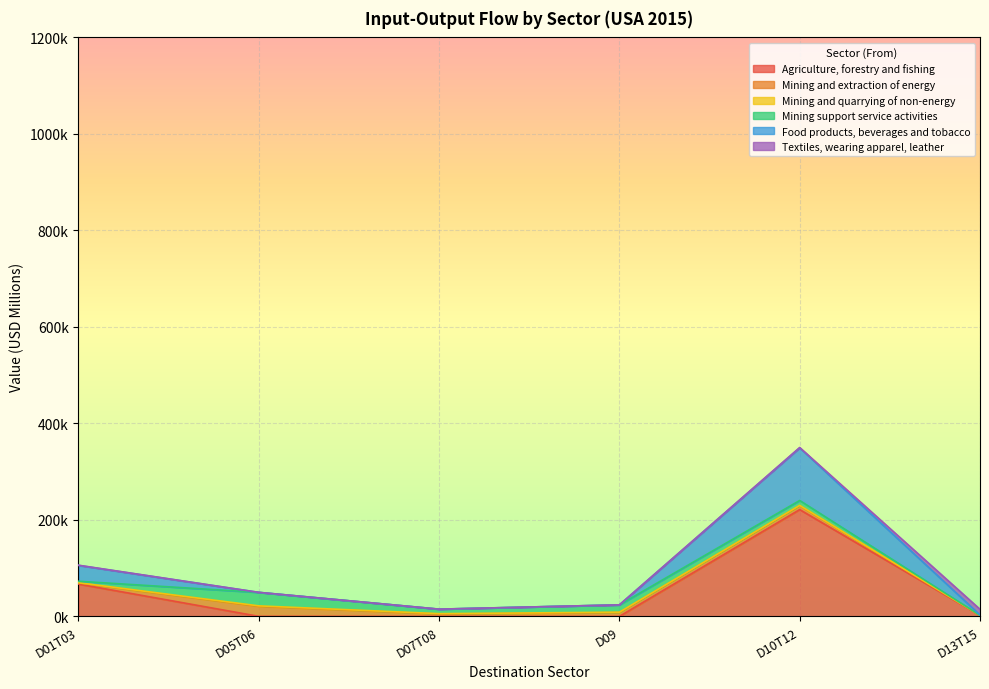

List the labels in order of Mining and quarrying of non-energy value, largest first.

D05T06, D07T08, D09, D10T12, D01T03, D13T15